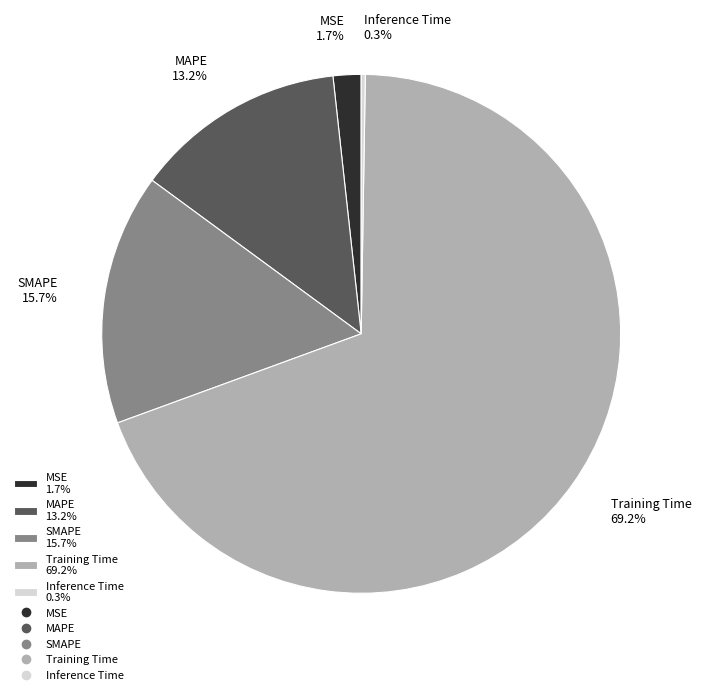

Between MSE 1.7% and MAPE 13.2%, which is larger?

MAPE 13.2%